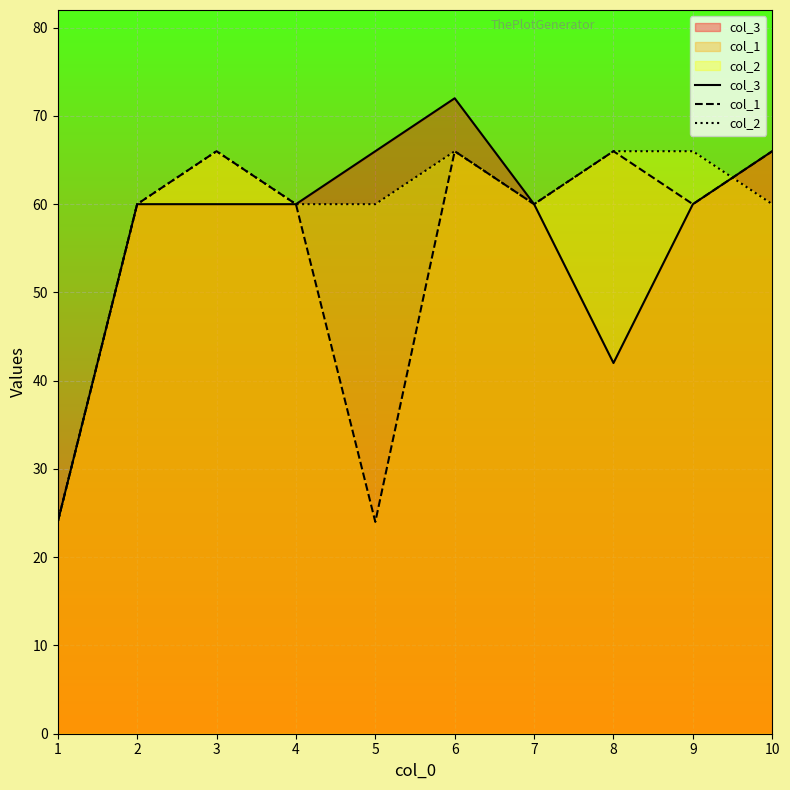

True or false: col_3 and col_1 intersect in this chart.

False